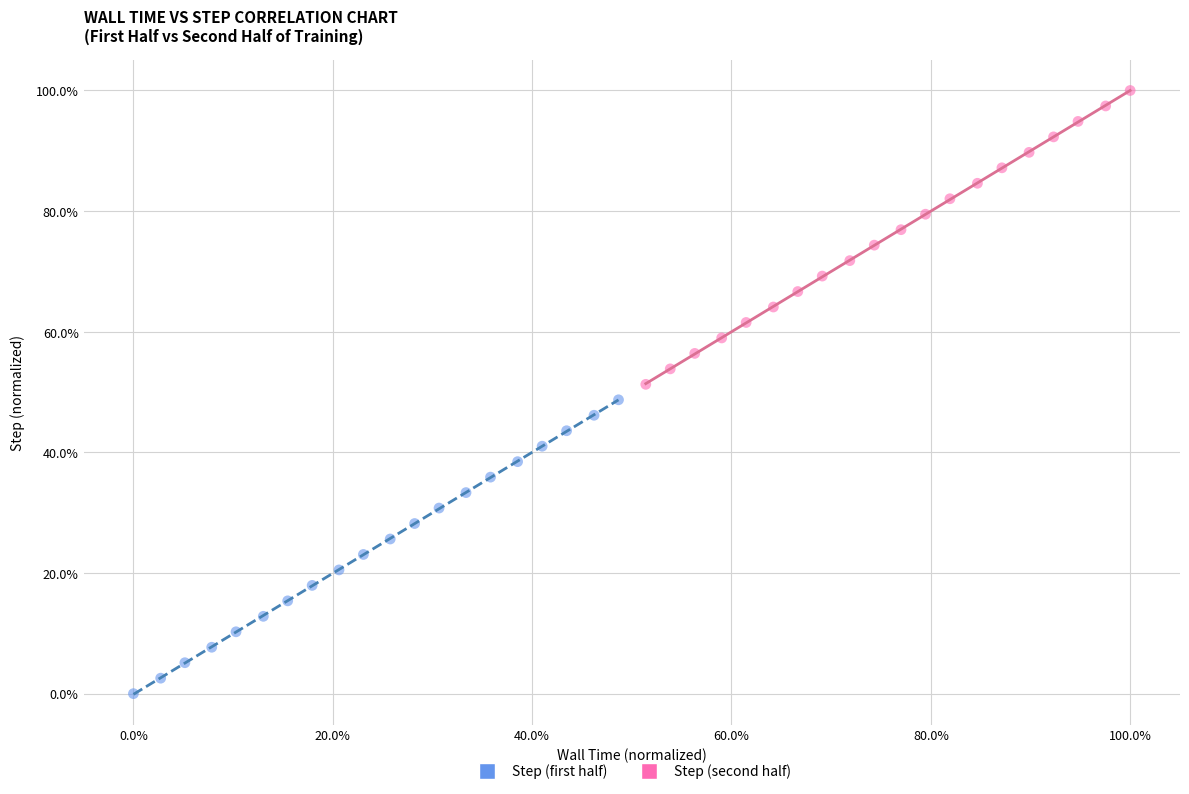

Which series reaches the minimum Y coordinate?

Step (first half)